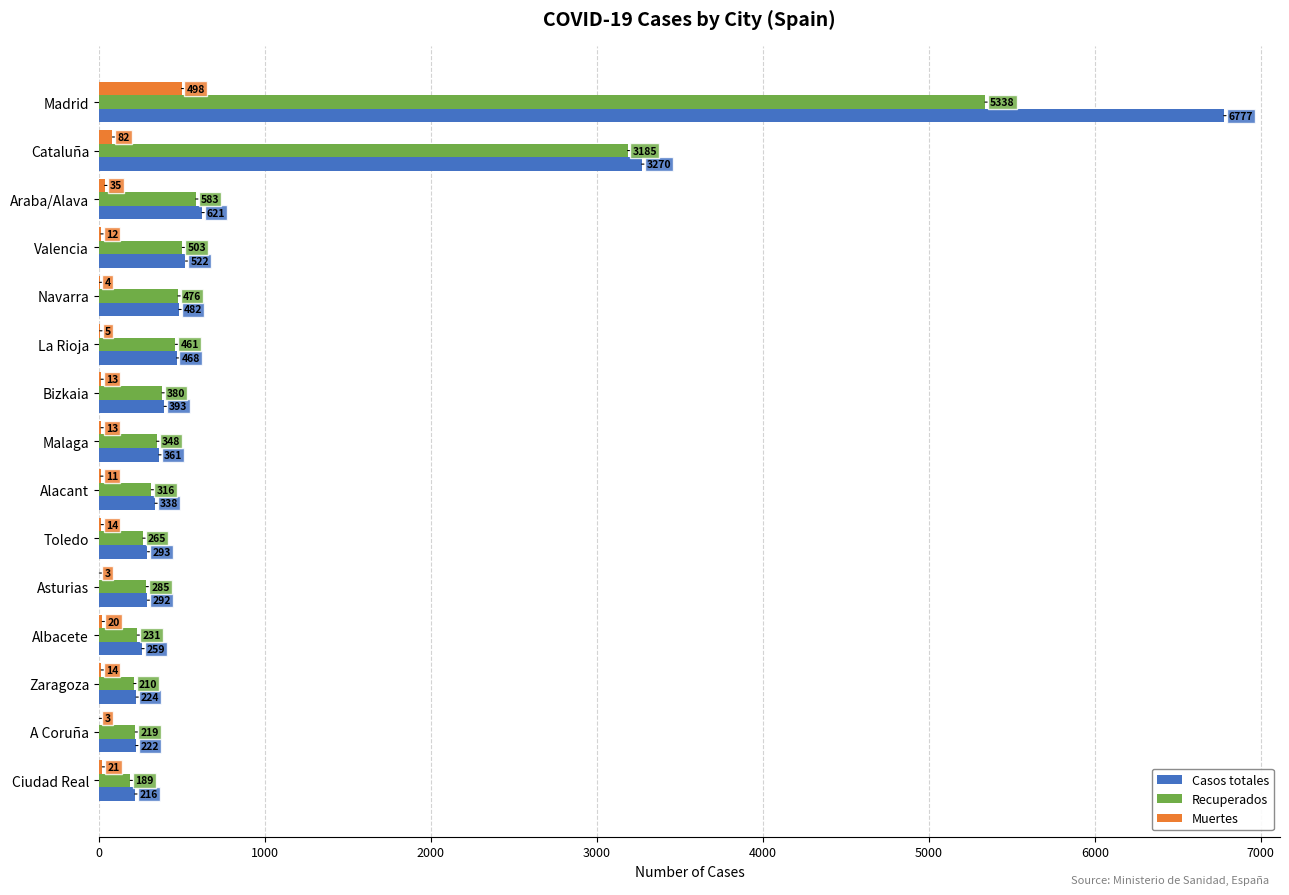

Is it true that Casos totales equals 216 at Ciudad Real?

True